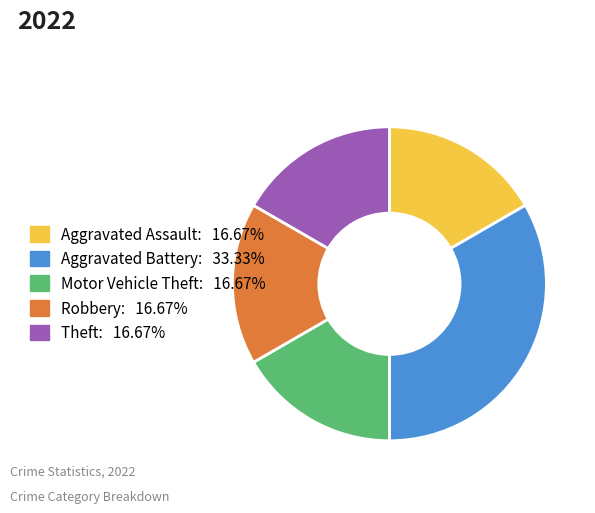

Combined, do Aggravated Assault and Theft account for over 50%?

No